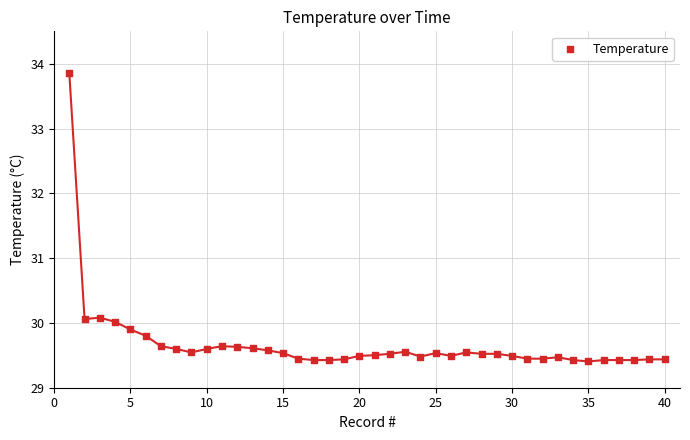

What is the range of Y values (max minus min)?

4.5